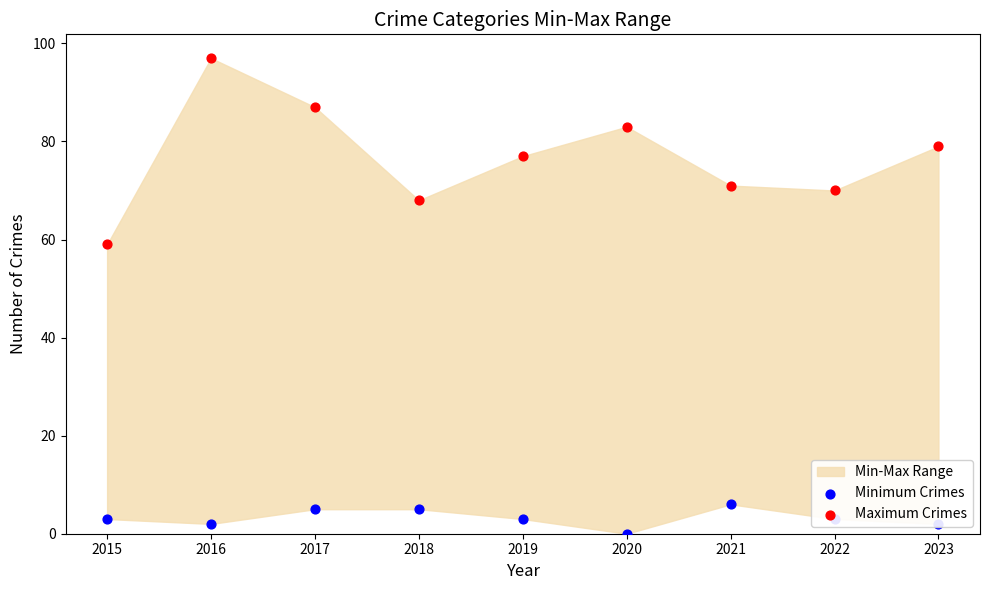

At which category is the sum across all series the highest?

2016